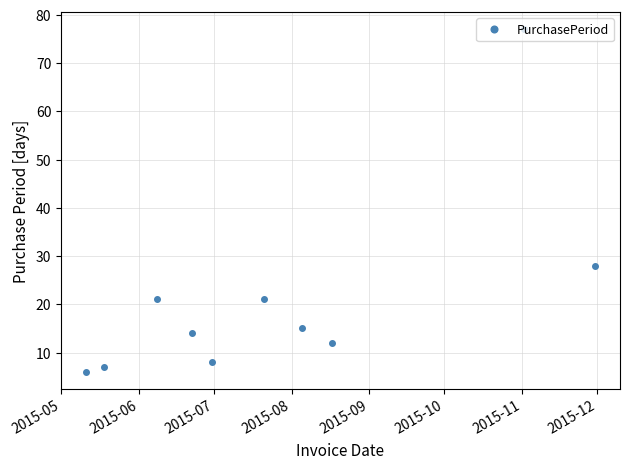

Reading left to right, what are all the values shown in this chart?

6	7	21	14	8	21	15	12	77	28